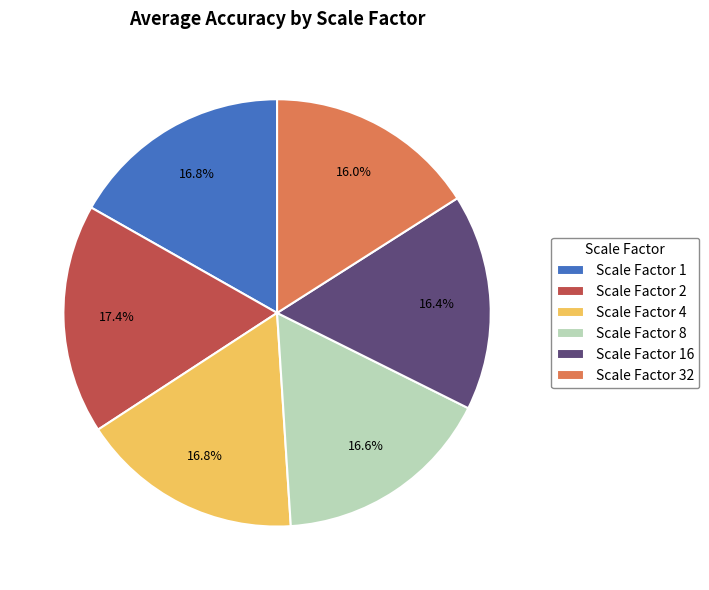

To the nearest percent, what is the combined percentage of Scale Factor 32 and Scale Factor 4?

33%